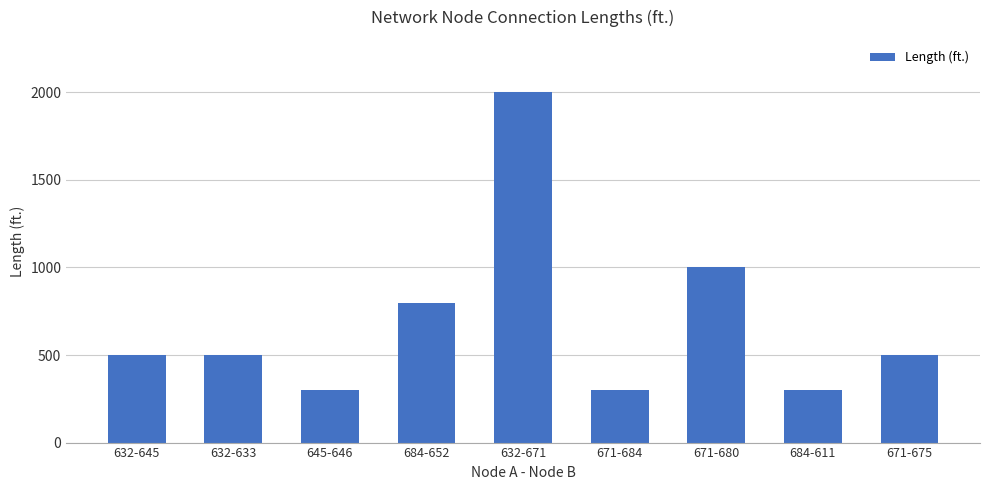

What is the greatest value displayed?

2000